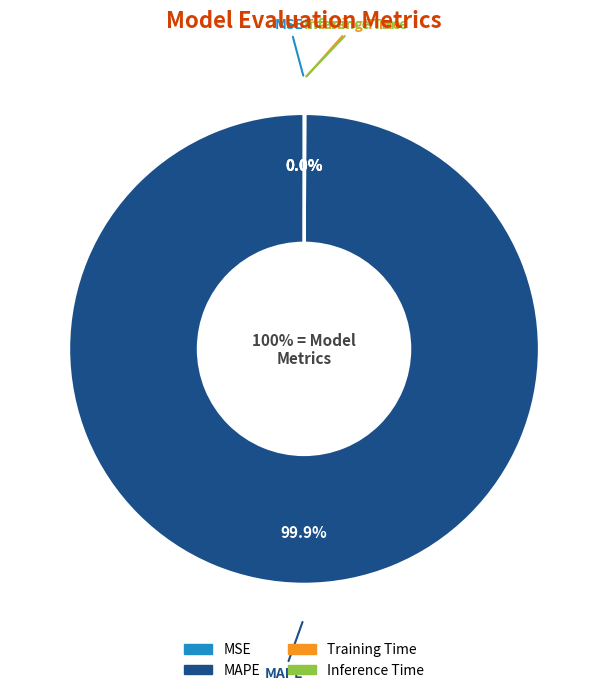

Which category has the smallest portion of the pie?

MSE